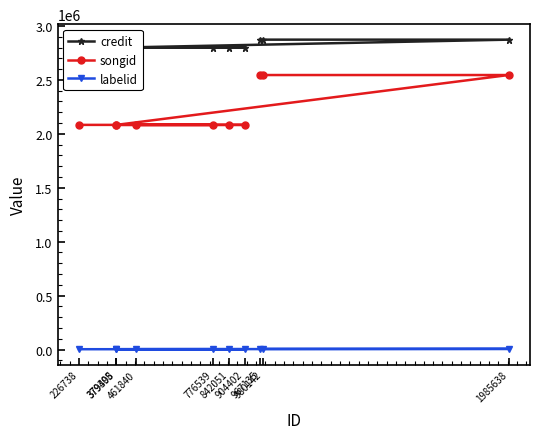

What is the maximum value shown in the chart?

2872876